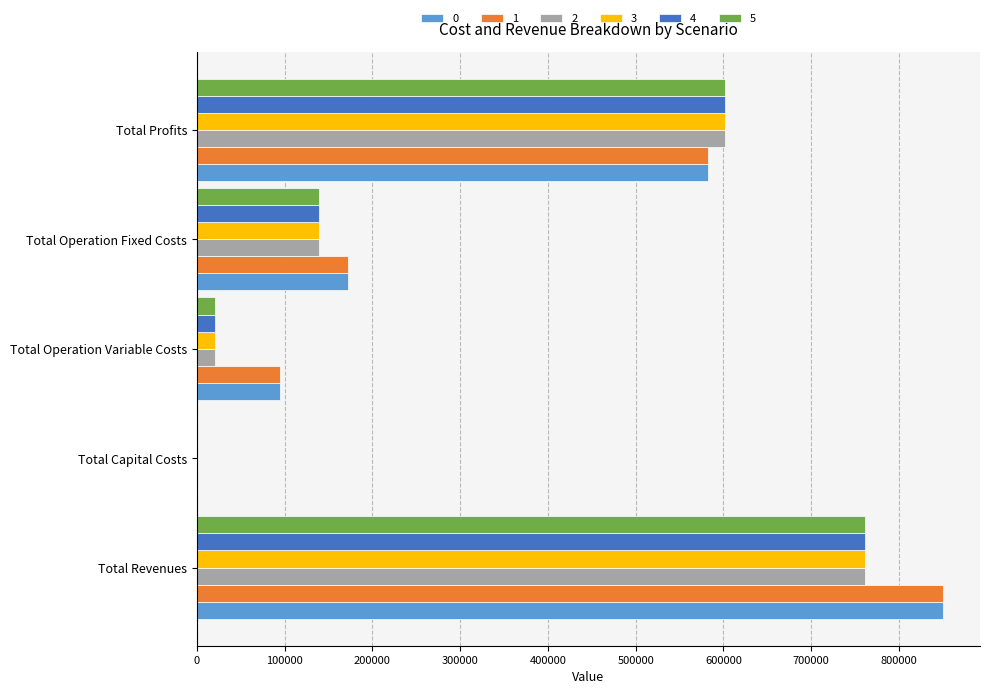

Which category has the highest value in the 5 series?

Total Revenues